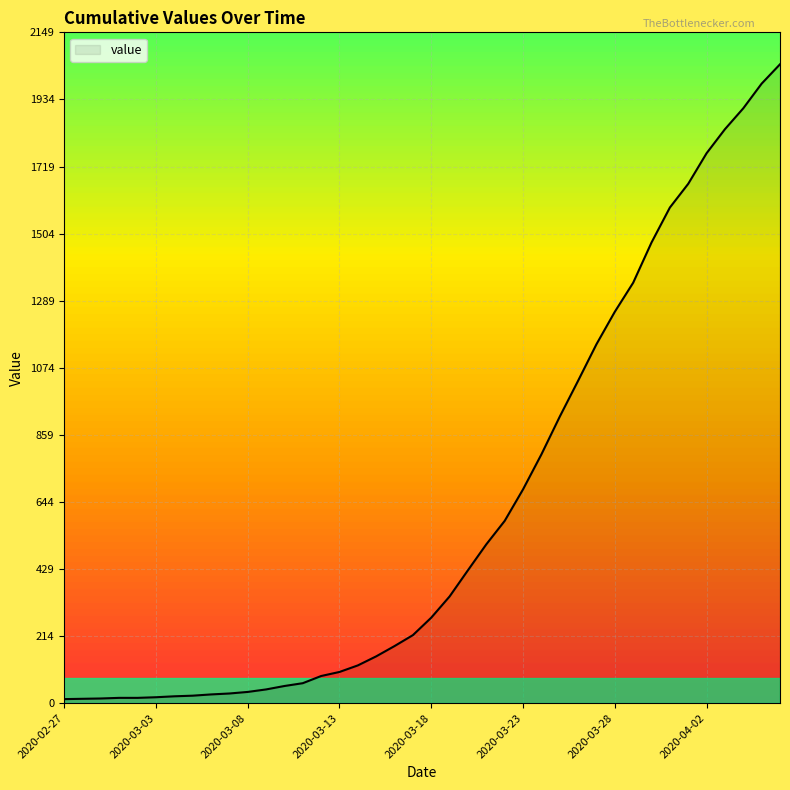

What is the maximum value shown in the chart?

2047